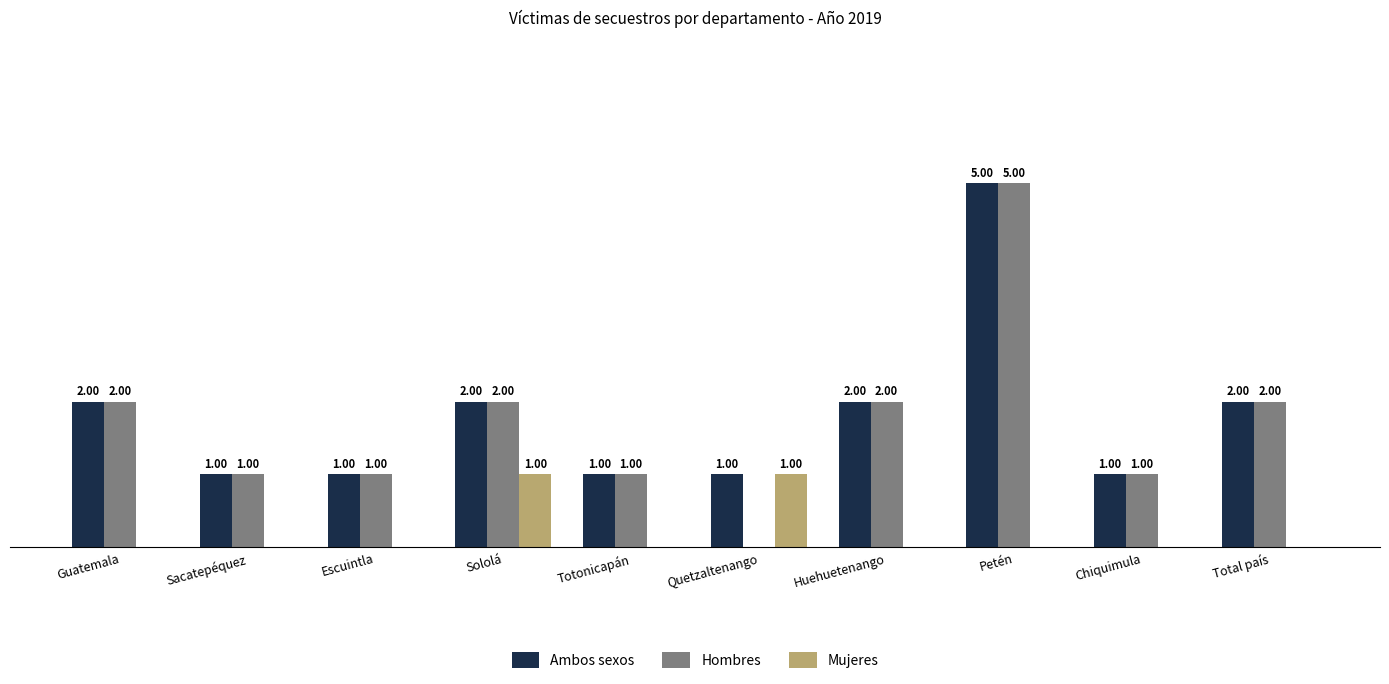

Which category has the highest value in the Hombres series?

Petén